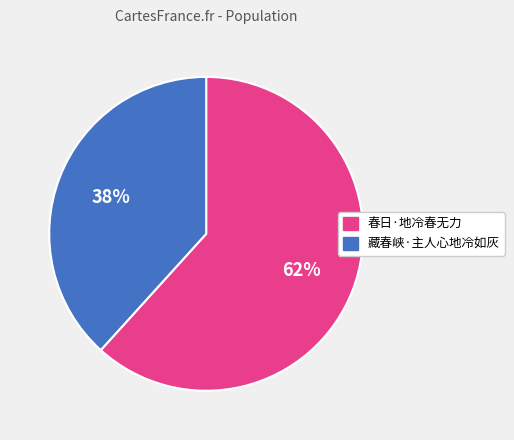

Combined, do 藏春峡·主人心地冷如灰 and 春日·地冷春无力 account for over 50%?

Yes